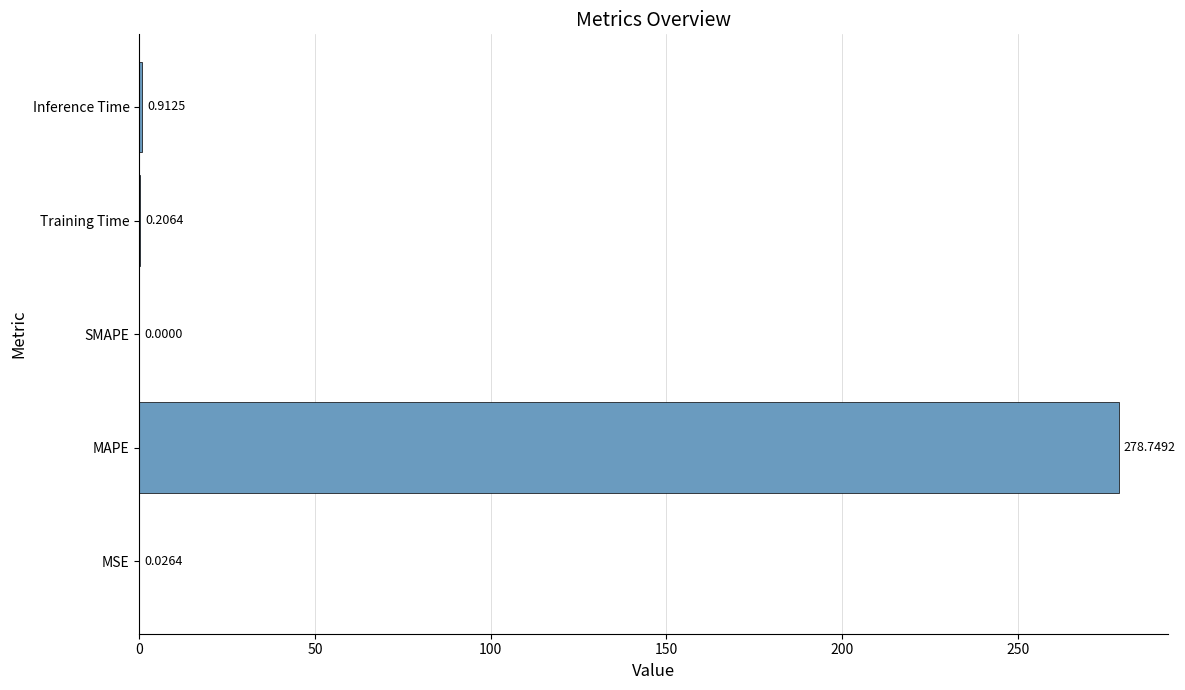

Which has a higher value, Training Time or MAPE?

MAPE